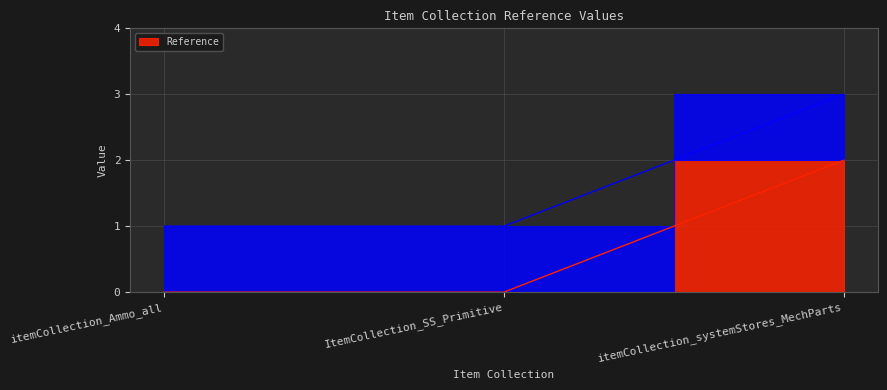

How many values are above zero?

1